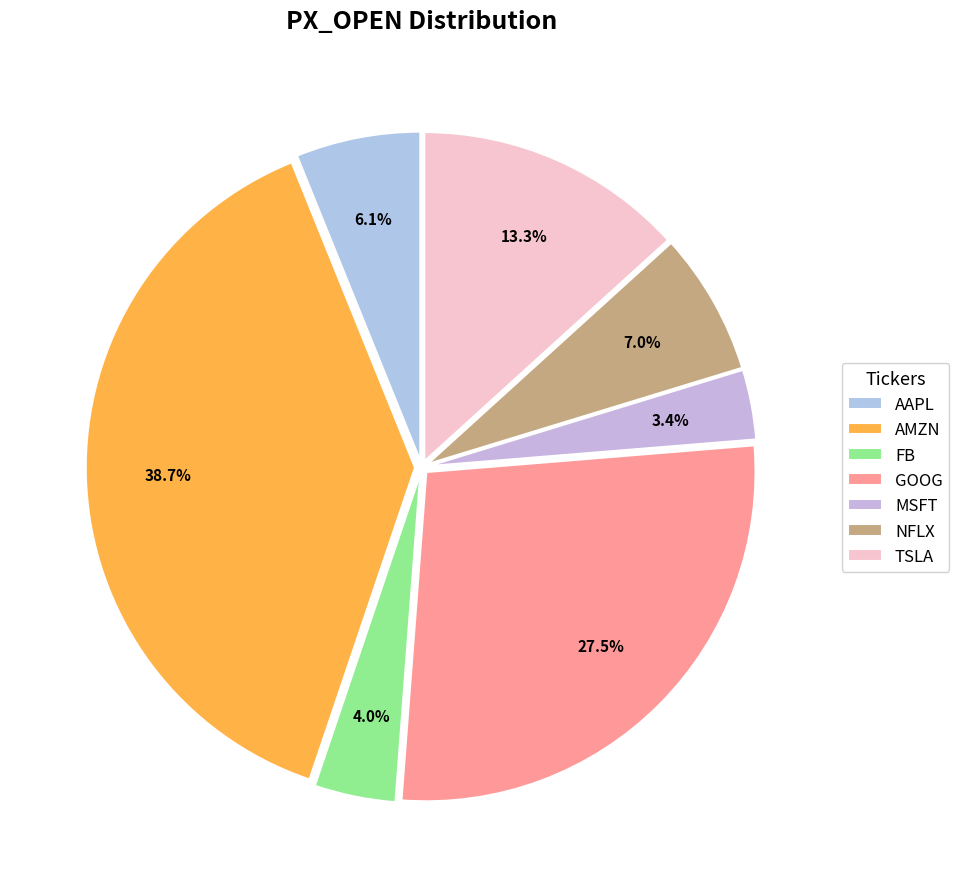

Do AAPL and MSFT together represent more than half of the pie?

No